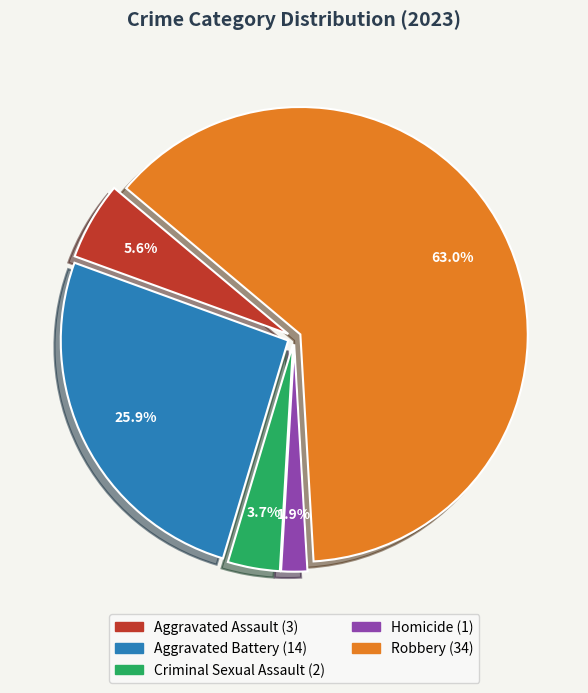

How many slices are in this pie chart?

5